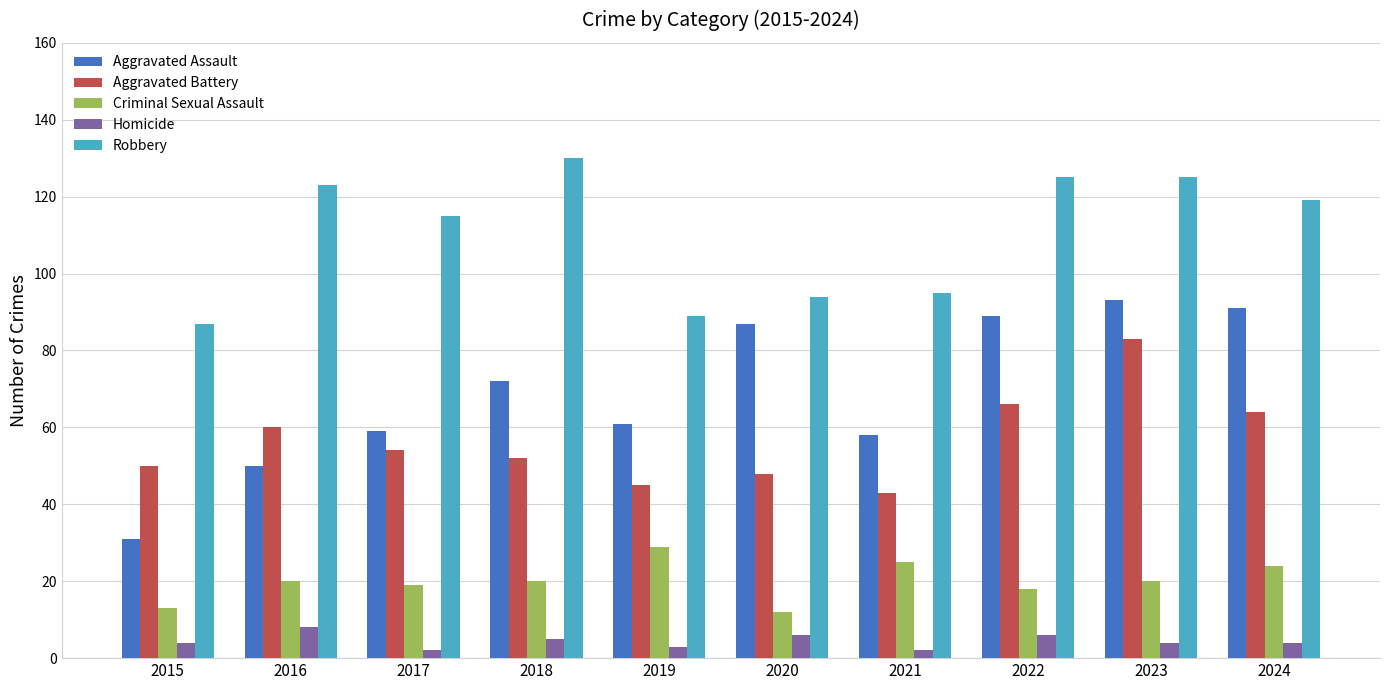

Which series has the widest spread of values?

Aggravated Assault